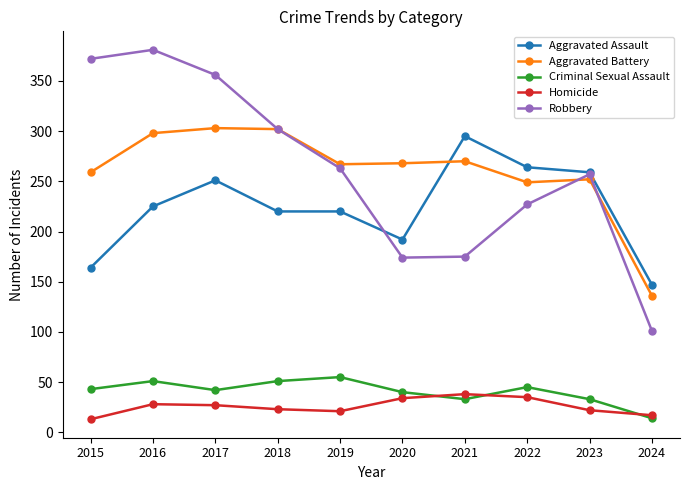

True or false: Aggravated Battery and Criminal Sexual Assault cross at least once.

False